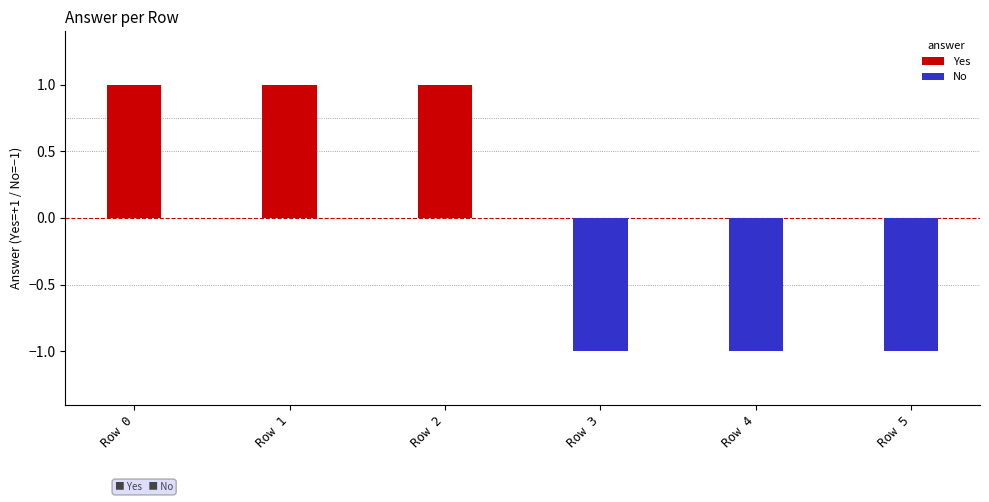

Is it true that Yes equals 0 at Row 5?

False